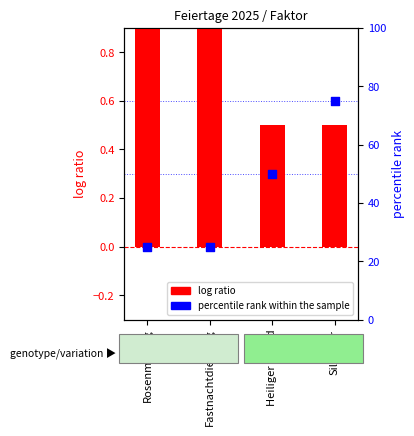

What are all the series names shown in the legend?

log ratio, percentile rank within the sample